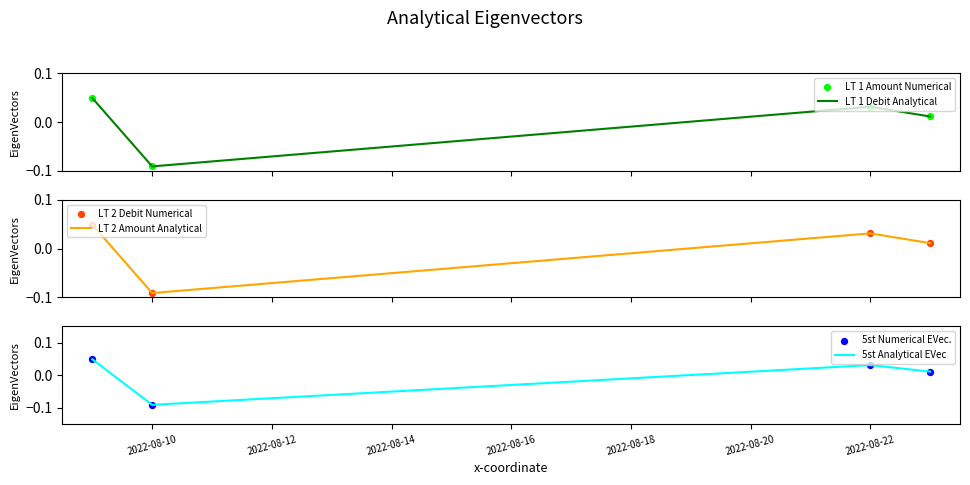

At how many categories does at least one series exceed 0?

3